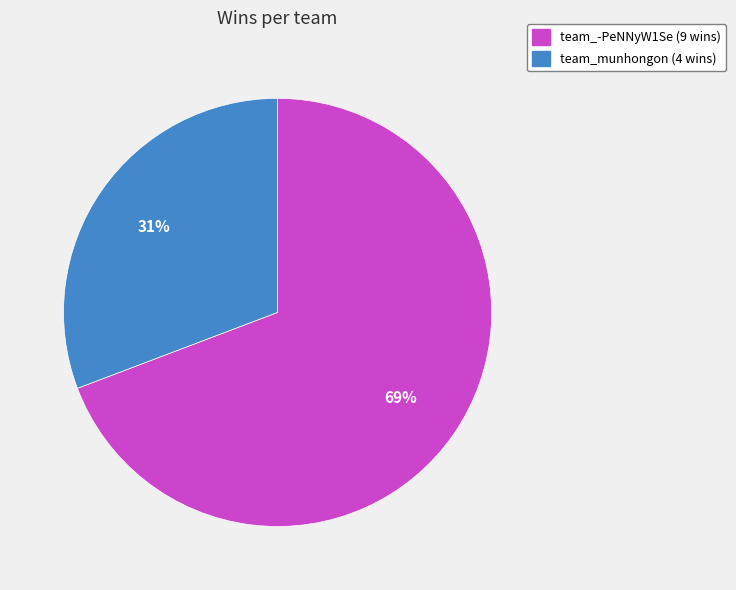

How many slices are in this pie chart?

2